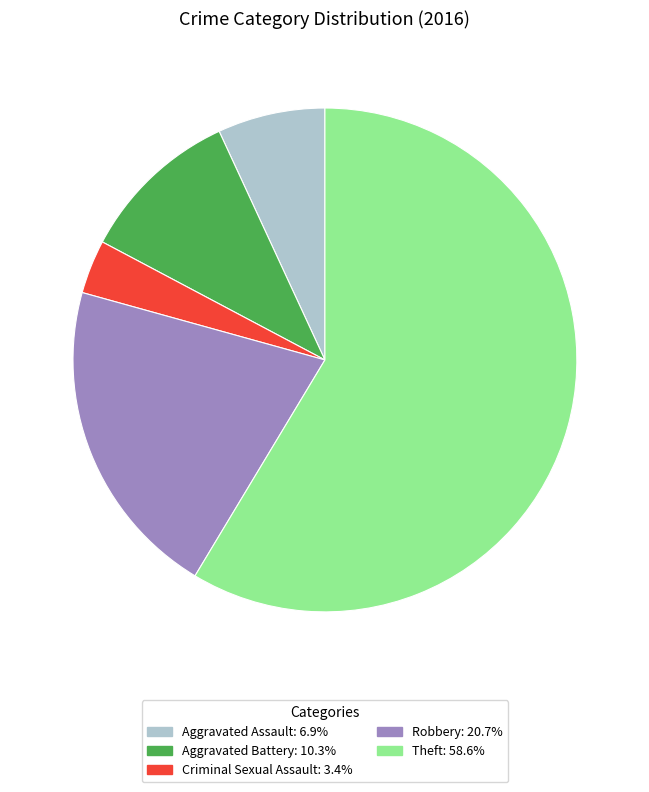

Does Theft represent more than half of the total?

Yes